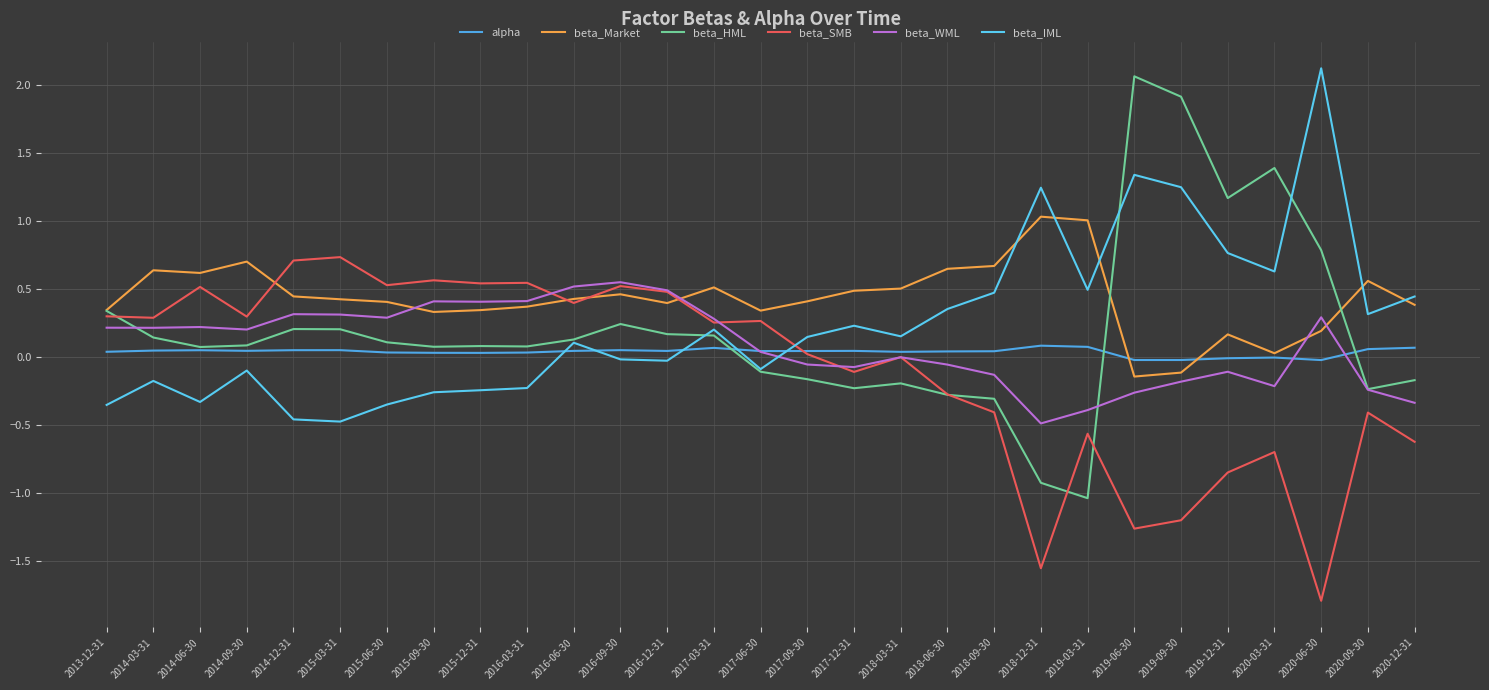

What are all the series names shown in the legend?

alpha, beta_Market, beta_HML, beta_SMB, beta_WML, beta_IML